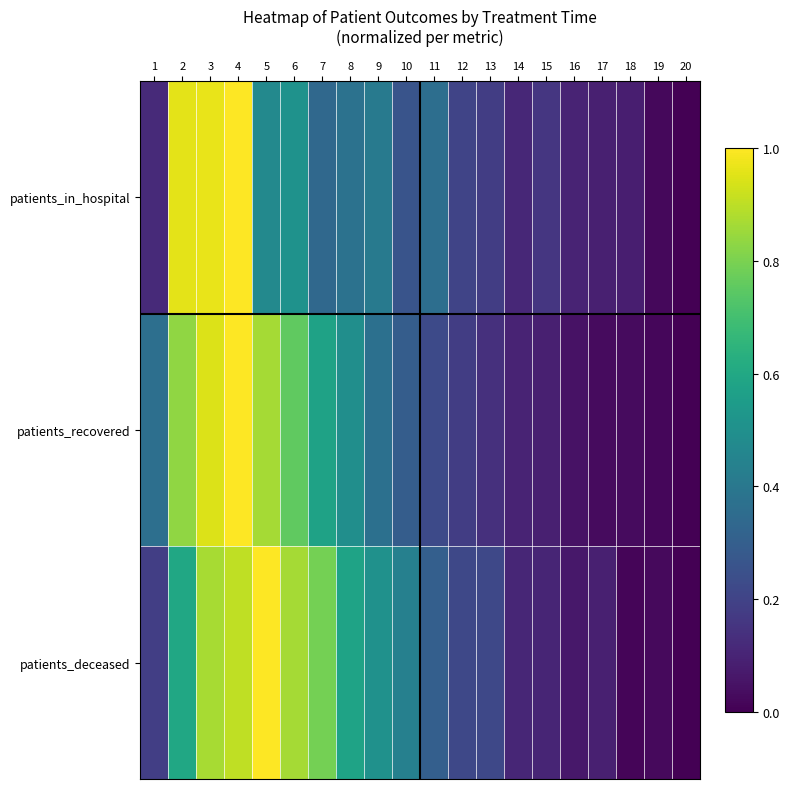

Reading right to left, list all the values displayed in this chart.

patients_in_hospital: 20=0.0	19=0.0	18=0.1	17=0.1	16=0.1	15=0.2	14=0.1	13=0.2	12=0.2	11=0.4	10=0.3	9=0.4	8=0.4	7=0.3	6=0.5	5=0.5	4=1.0	3=1.0	2=1.0	1=0.1
patients_recovered: 20=0.0	19=0.0	18=0.0	17=0.0	16=0.1	15=0.1	14=0.1	13=0.1	12=0.2	11=0.2	10=0.3	9=0.4	8=0.5	7=0.6	6=0.8	5=0.9	4=1.0	3=0.9	2=0.8	1=0.4
patients_deceased: 20=0.0	19=0.0	18=0.0	17=0.1	16=0.1	15=0.1	14=0.1	13=0.2	12=0.2	11=0.3	10=0.4	9=0.5	8=0.6	7=0.8	6=0.9	5=1.0	4=0.9	3=0.9	2=0.6	1=0.2